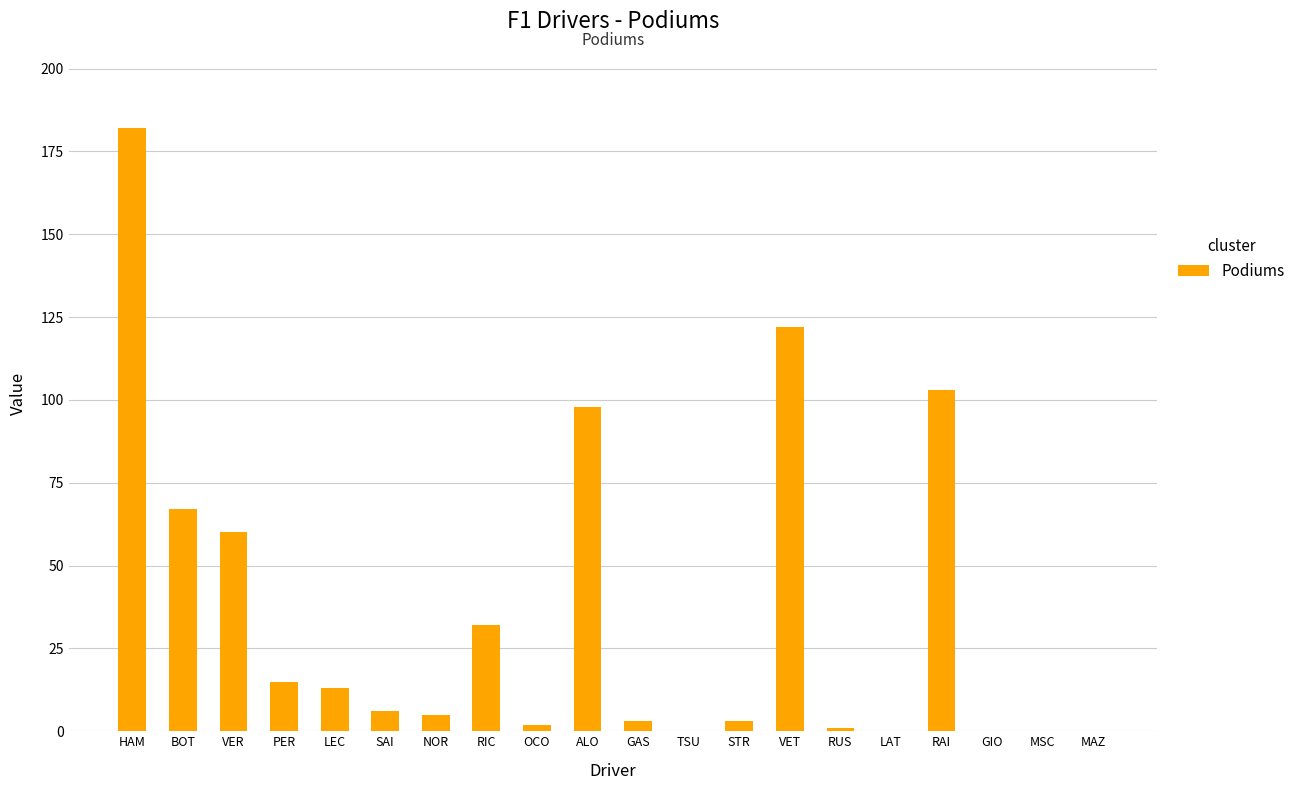

What is the sum of the values at TSU and NOR?

5